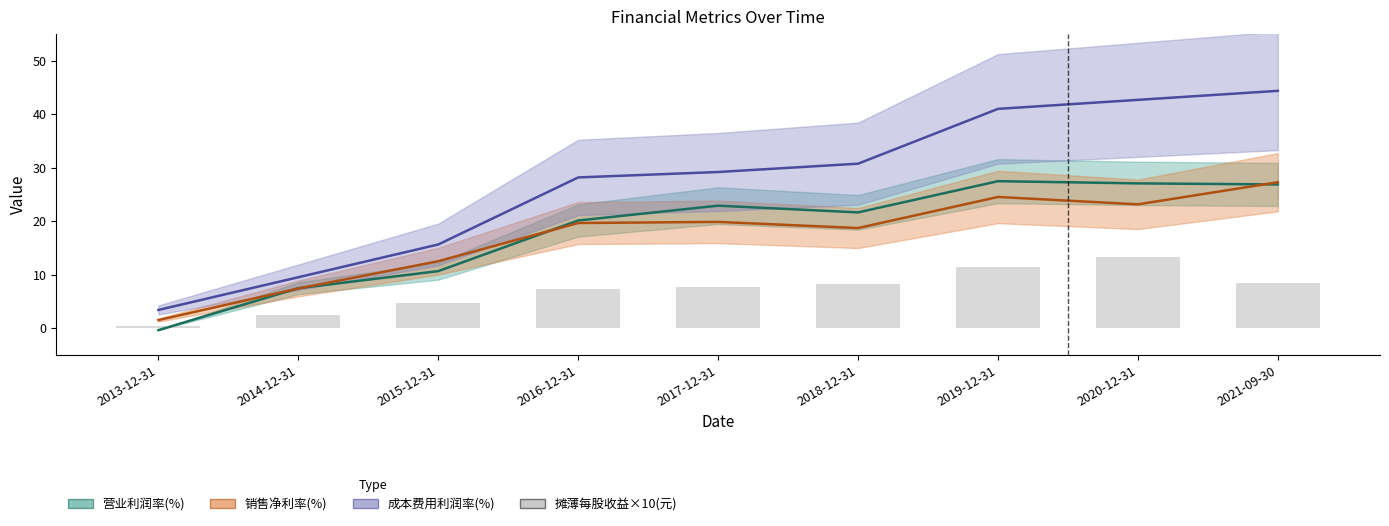

Which has a higher value, 2017-12-31 or 2019-12-31?

2019-12-31